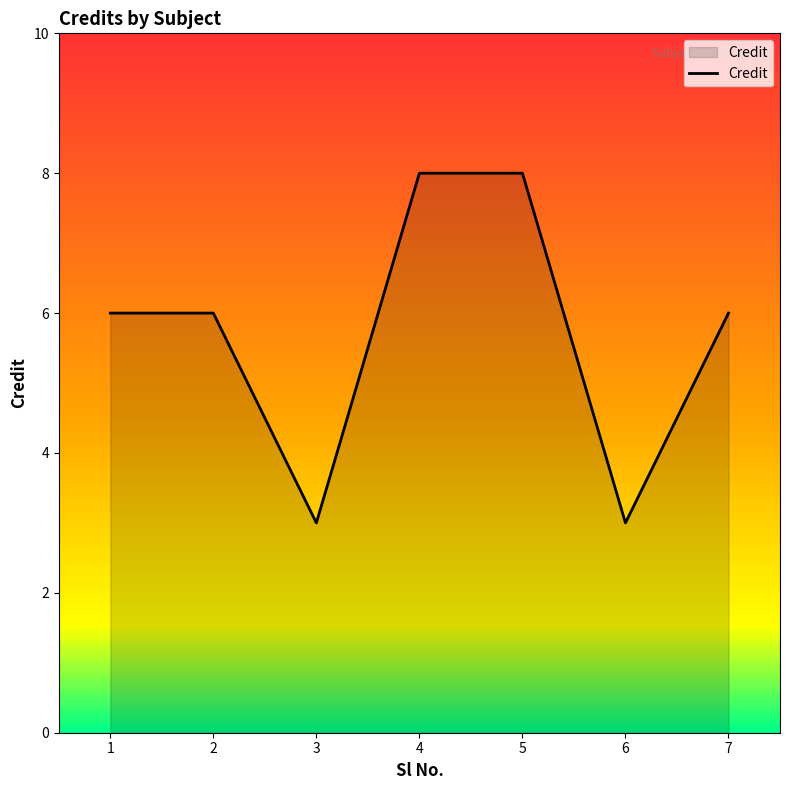

Reading right to left, transcribe all the data shown in this chart.

7=6	6=3	5=8	4=8	3=3	2=6	1=6